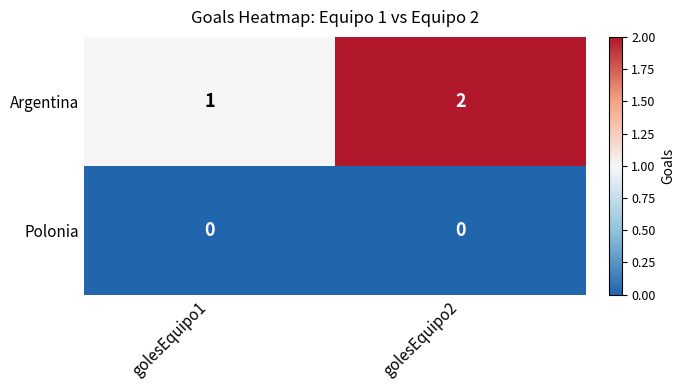

At which category is the sum across all series the highest?

golesEquipo2